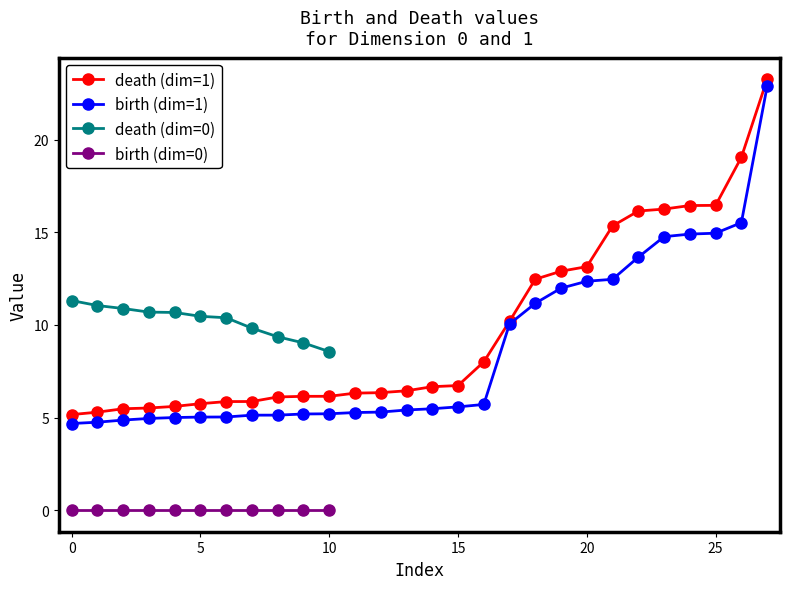

How many values in the death series are below 6?

8